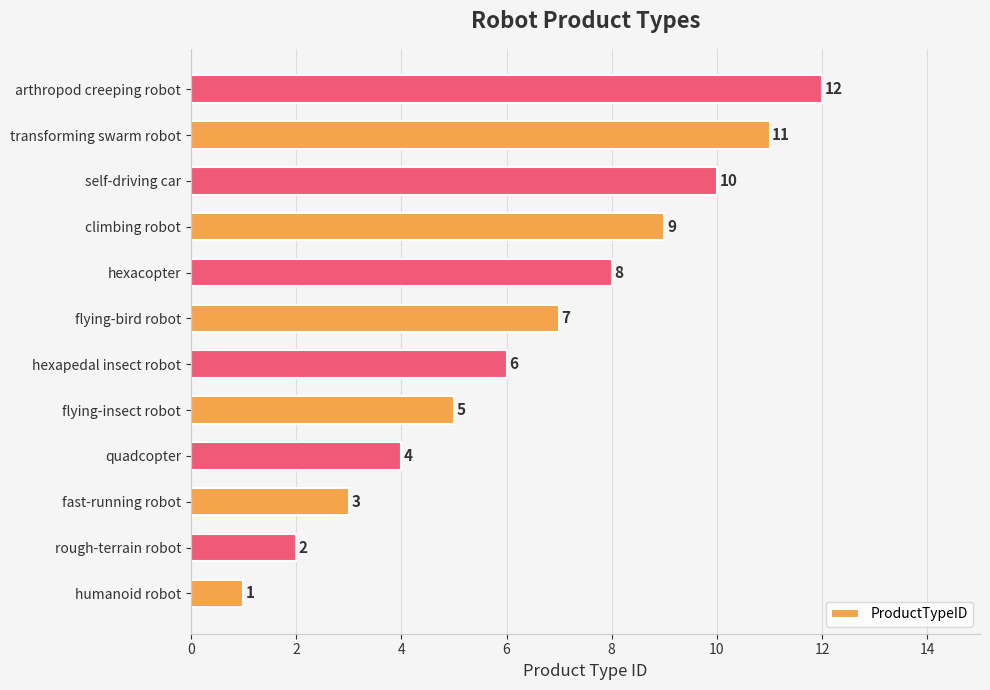

What is the change in value from hexacopter to transforming swarm robot?

+3